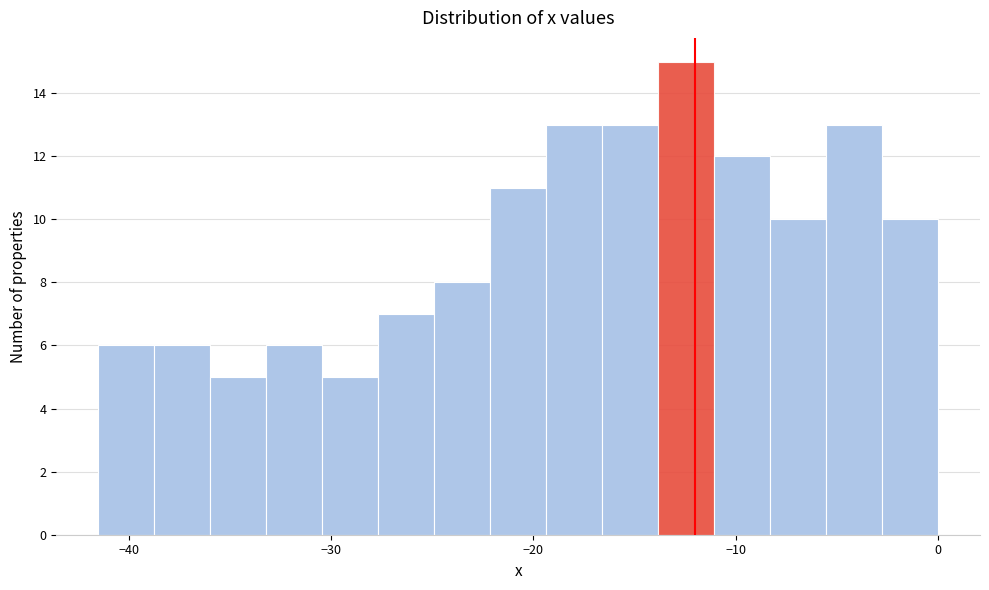

Around what value on the x-axis is the tallest bar? Give the approximate position of its centre, as read against the axis.

-12